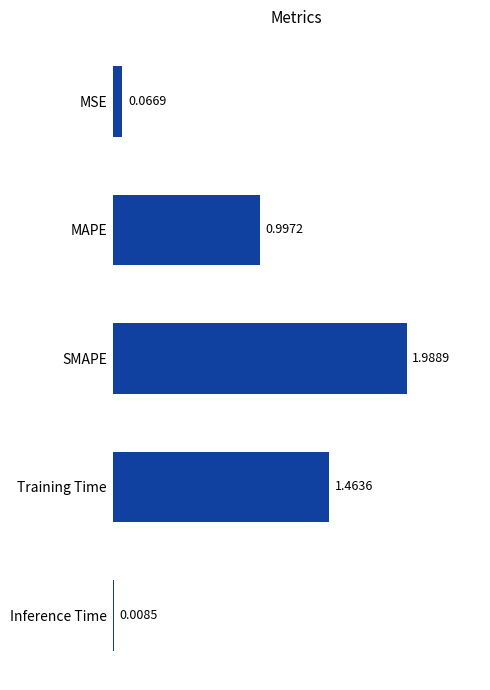

What is the average value?

0.9